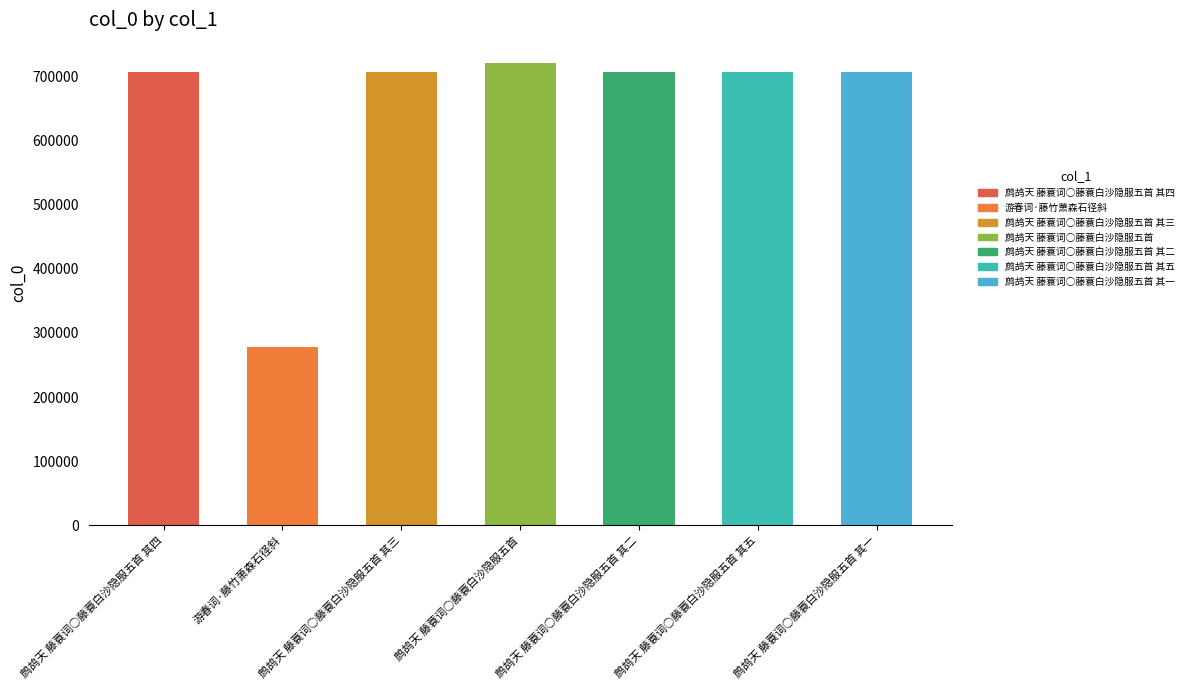

Approximately how many times larger is the value at 鹧鸪天 藤蓑词○藤蓑白沙隐服五首 compared to 鹧鸪天 藤蓑词○藤蓑白沙隐服五首 其二?

1.0